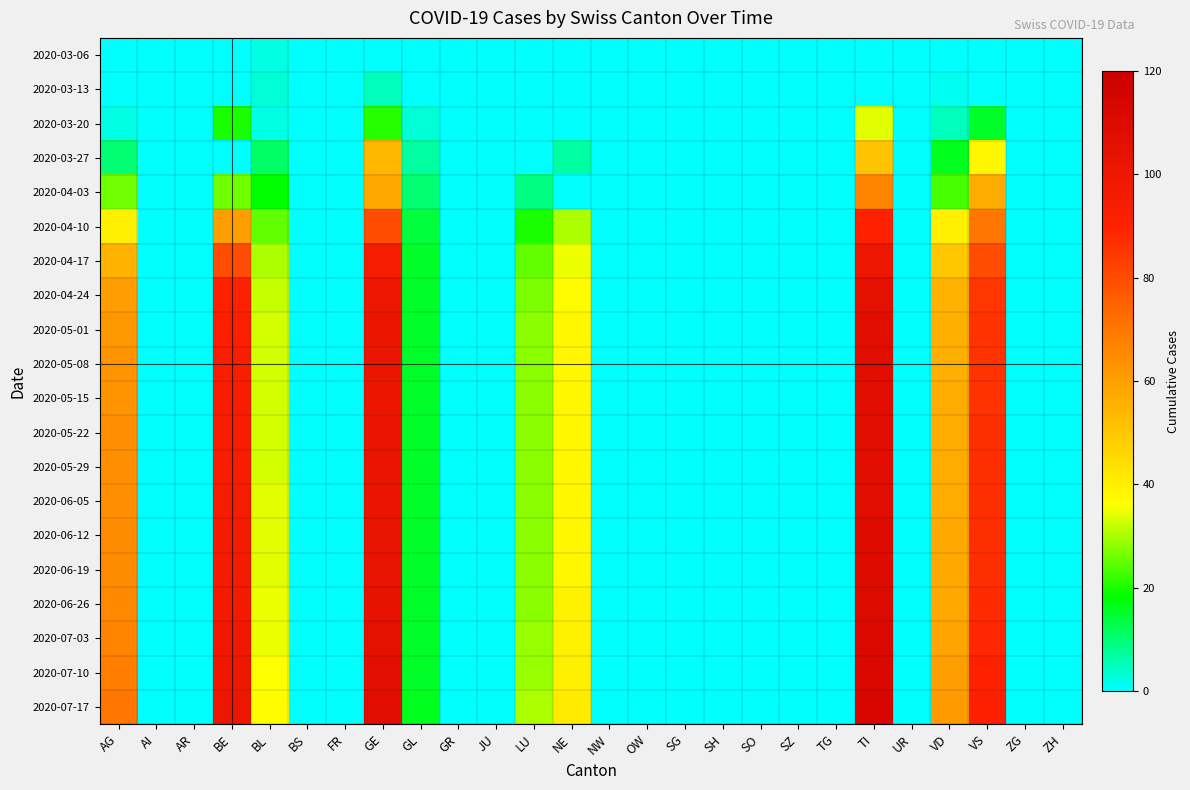

At GL, list the series in order from smallest to largest.

2020-03-06, 2020-03-13, 2020-03-20, 2020-03-27, 2020-04-03, 2020-04-10, 2020-04-17, 2020-04-24, 2020-05-01, 2020-05-08, 2020-05-15, 2020-05-22, 2020-05-29, 2020-06-05, 2020-06-12, 2020-06-19, 2020-06-26, 2020-07-03, 2020-07-10, 2020-07-17